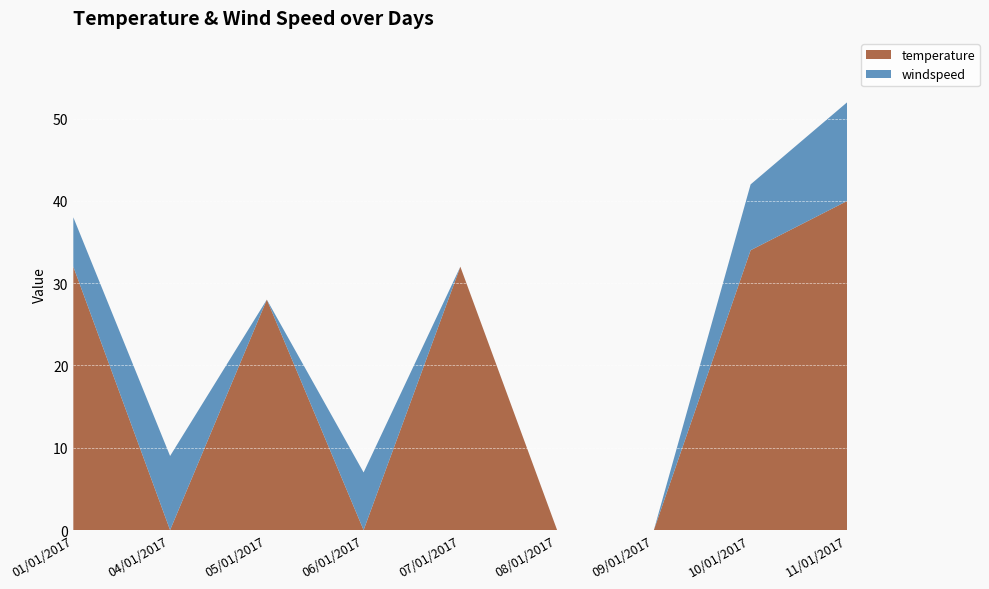

Reading left to right, list all the values displayed in this chart.

windspeed: 01/01/2017=6	04/01/2017=9	05/01/2017=0	06/01/2017=7	07/01/2017=0	08/01/2017=0	09/01/2017=0	10/01/2017=8	11/01/2017=12
temperature: 01/01/2017=32	04/01/2017=0	05/01/2017=28	06/01/2017=0	07/01/2017=32	08/01/2017=0	09/01/2017=0	10/01/2017=34	11/01/2017=40